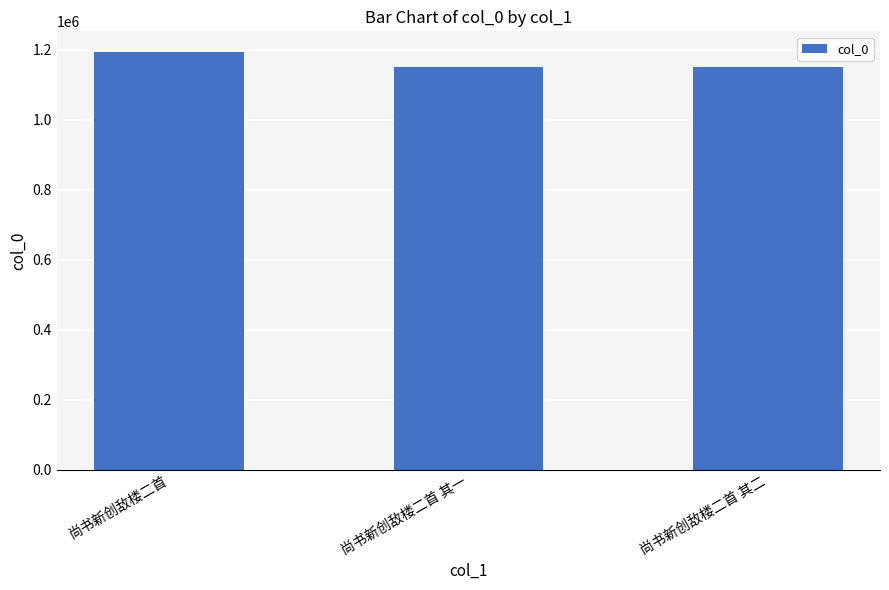

Approximately how many times larger is the value at 尚书新创敌楼二首 compared to 尚书新创敌楼二首 其二?

1.0